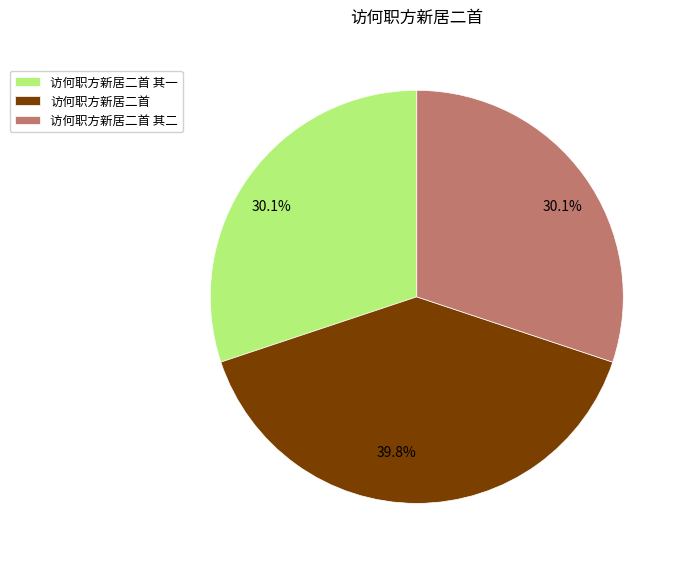

Count the number of slices in the pie.

3